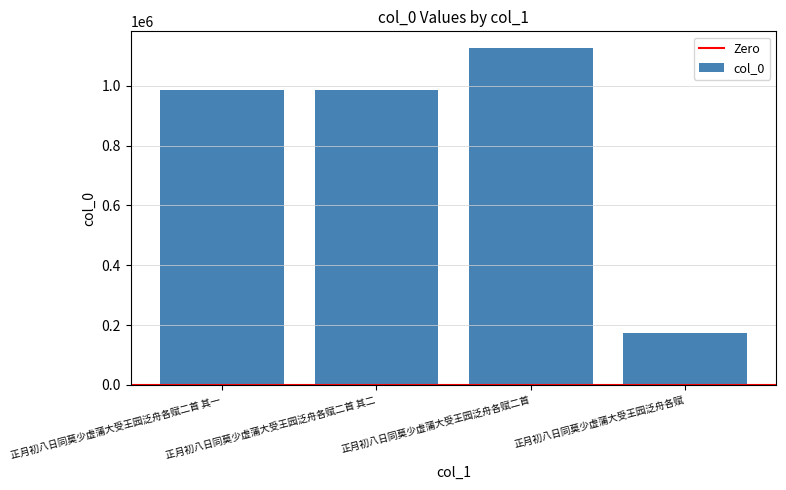

What is the label of the 2nd bar from the left?

正月初八日同莫少虚蒲大受王园泛舟各赋二首 其二